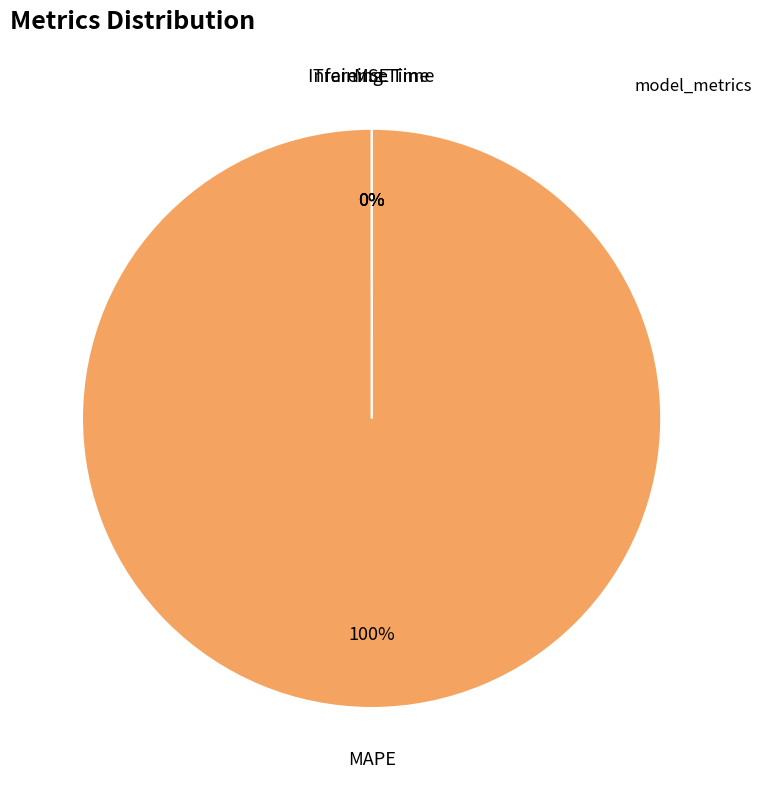

Is it true that Training Time is 12% of the pie?

False